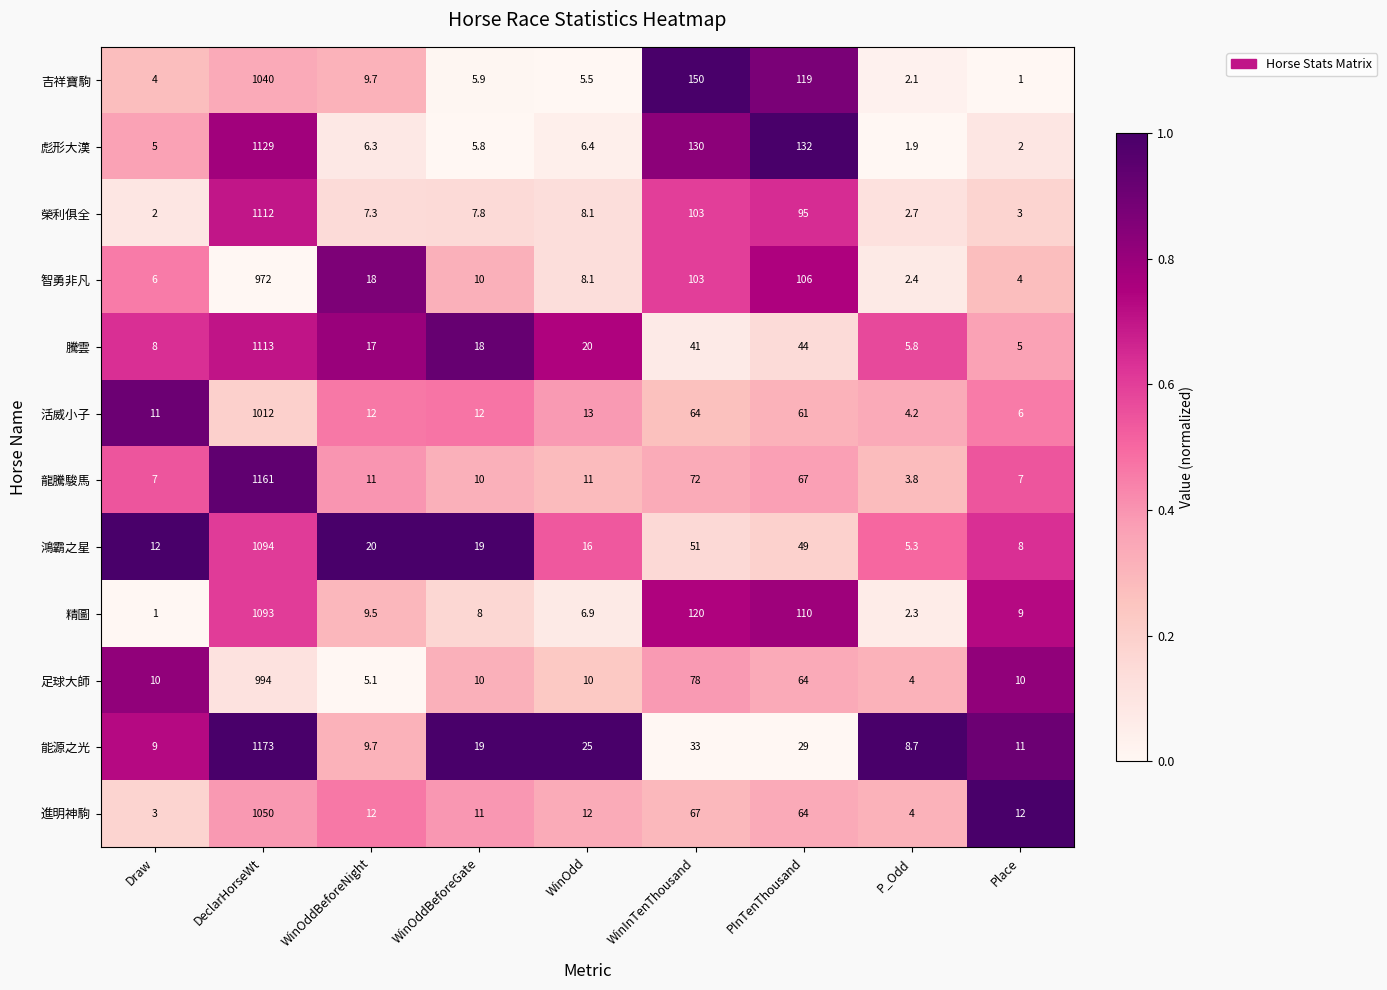

At which label does 彪形大漢 reach its peak?

DeclarHorseWt